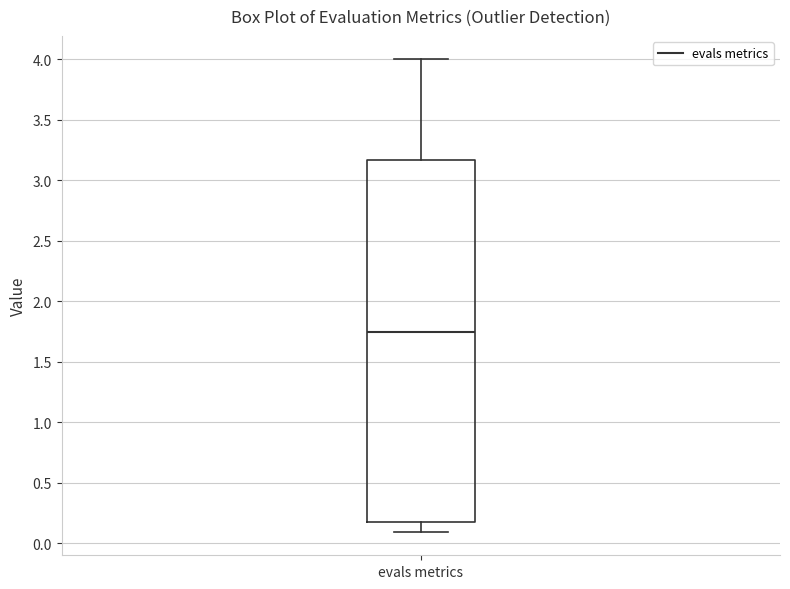

Where is the upper edge of the box for evals metrics on the y-axis? The values are not printed on the chart, so give them approximately, as read against the axis.

3.15